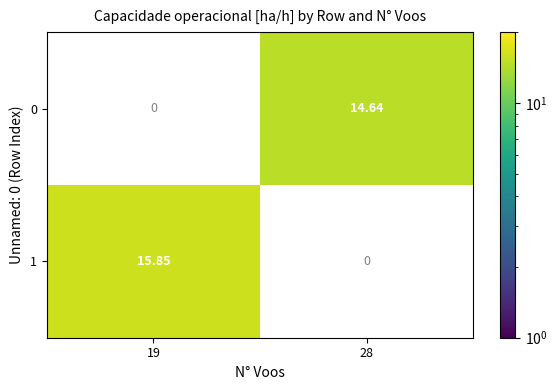

True or false: 0 has a value of 14.6 at 28.

True